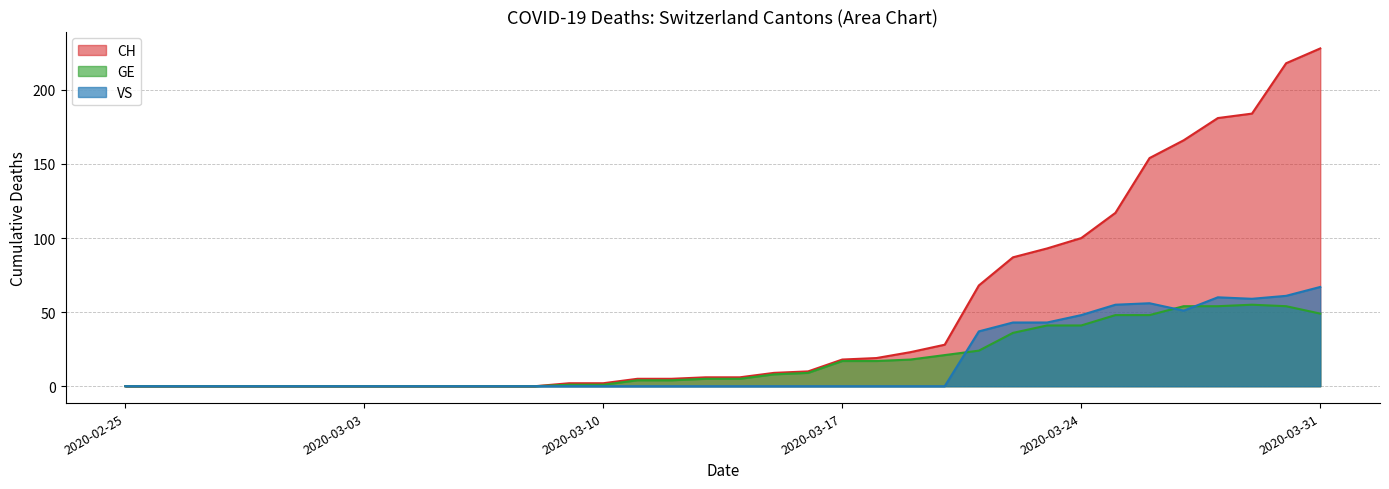

Reading right to left, extract all data points from this chart.

CH: 228	218	184	181	166	154	117	100	93	87	68	28	23	19	18	10	9	6	6	5	5	2	2	0	0	0	0	0	0	0	0	0	0	0	0	0
GE: 49	54	55	54	54	48	48	41	41	36	24	21	18	17	17	9	8	5	5	4	4	1	1	0	0	0	0	0	0	0	0	0	0	0	0	0
VS: 67	61	59	60	51	56	55	48	43	43	37	0	0	0	0	0	0	0	0	0	0	0	0	0	0	0	0	0	0	0	0	0	0	0	0	0